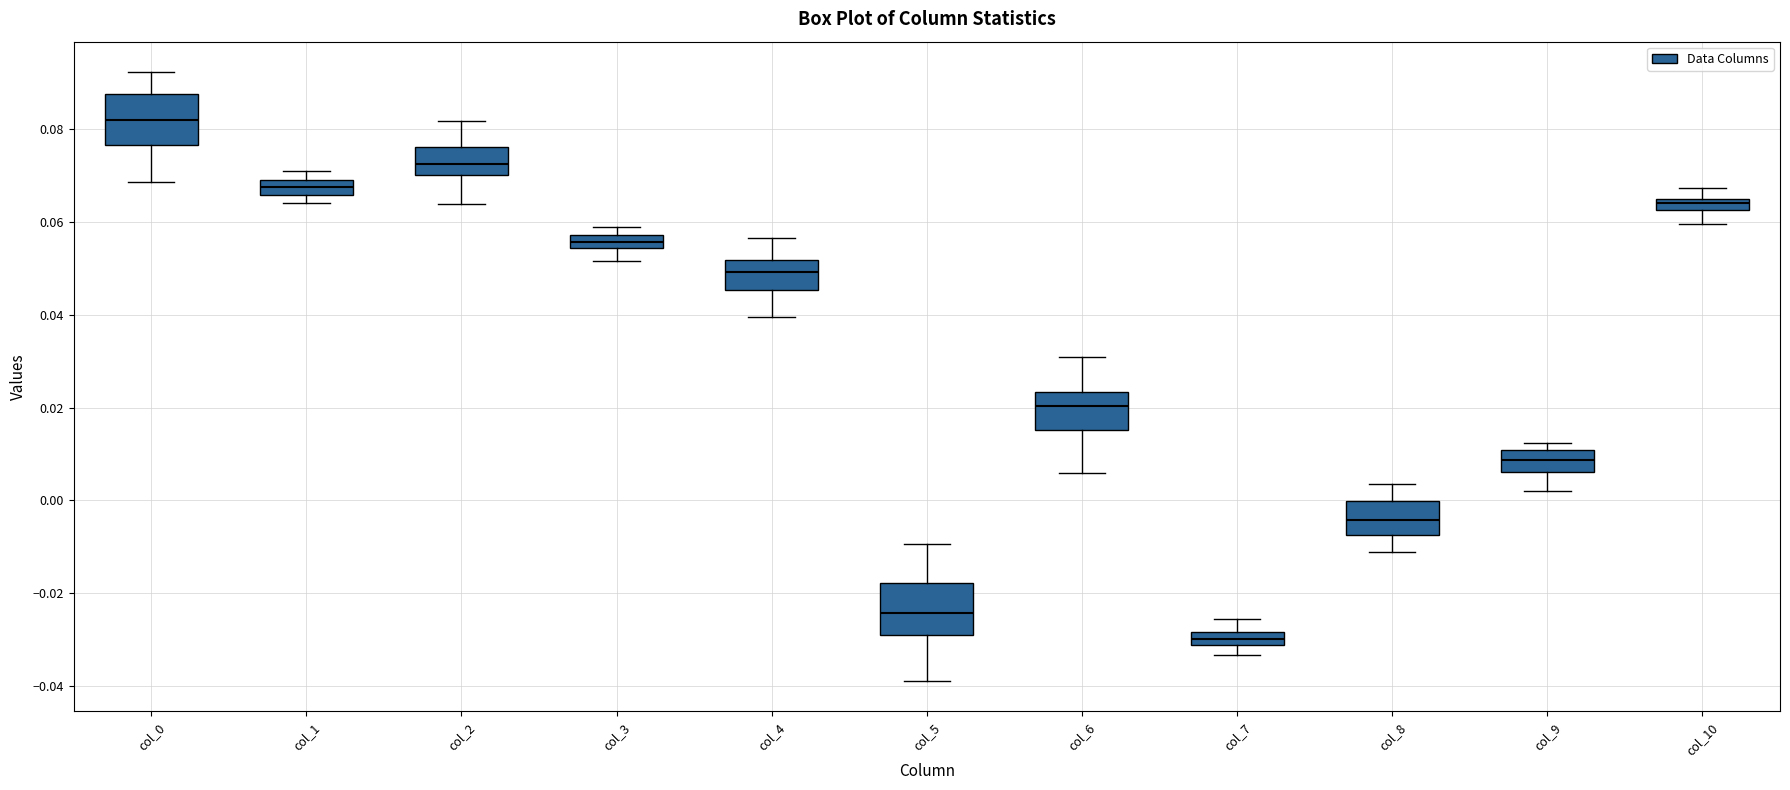

Which box has the lowest median line?

col_7